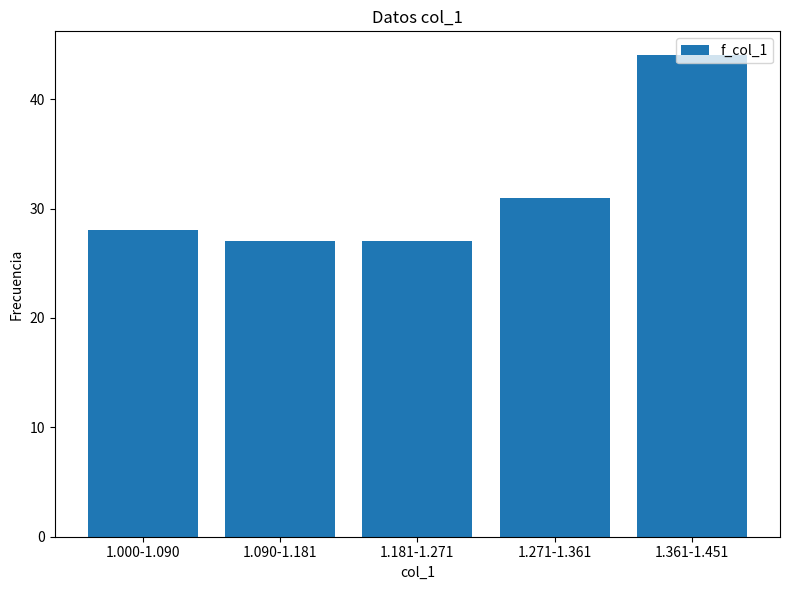

What is the label of the 1st bar from the right?

1.361-1.451